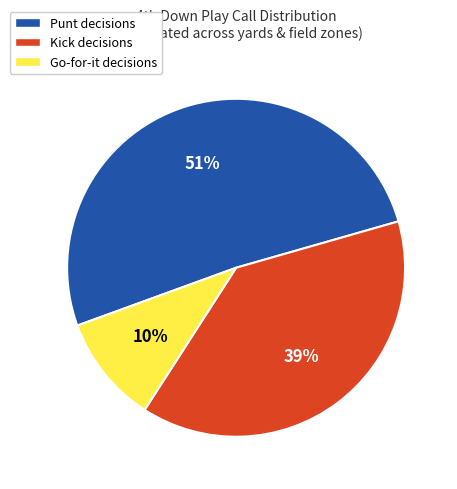

How many segments does this pie chart have?

3